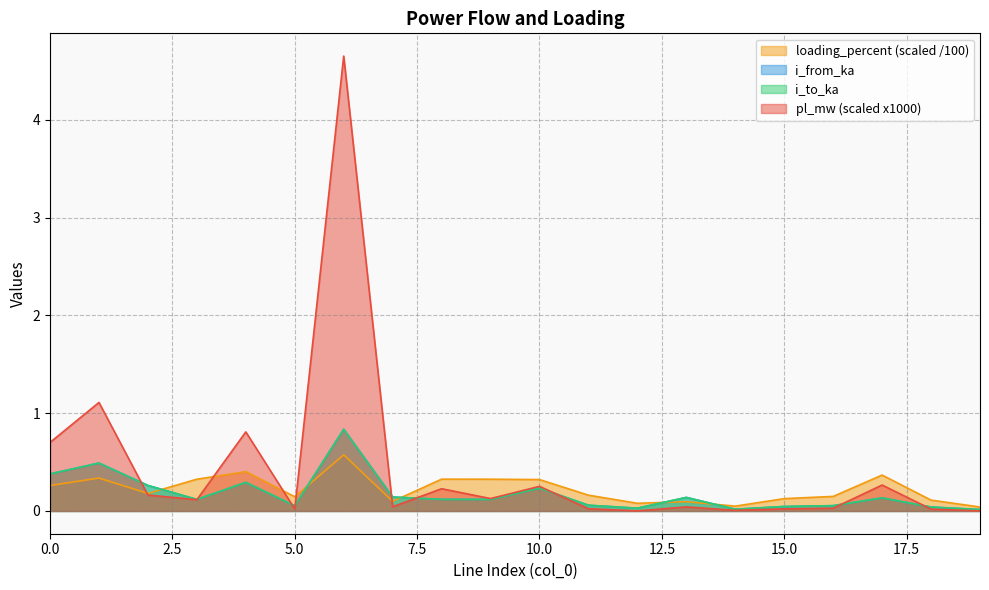

What is the difference between the second highest and second lowest values in the i_to_ka series?

0.5